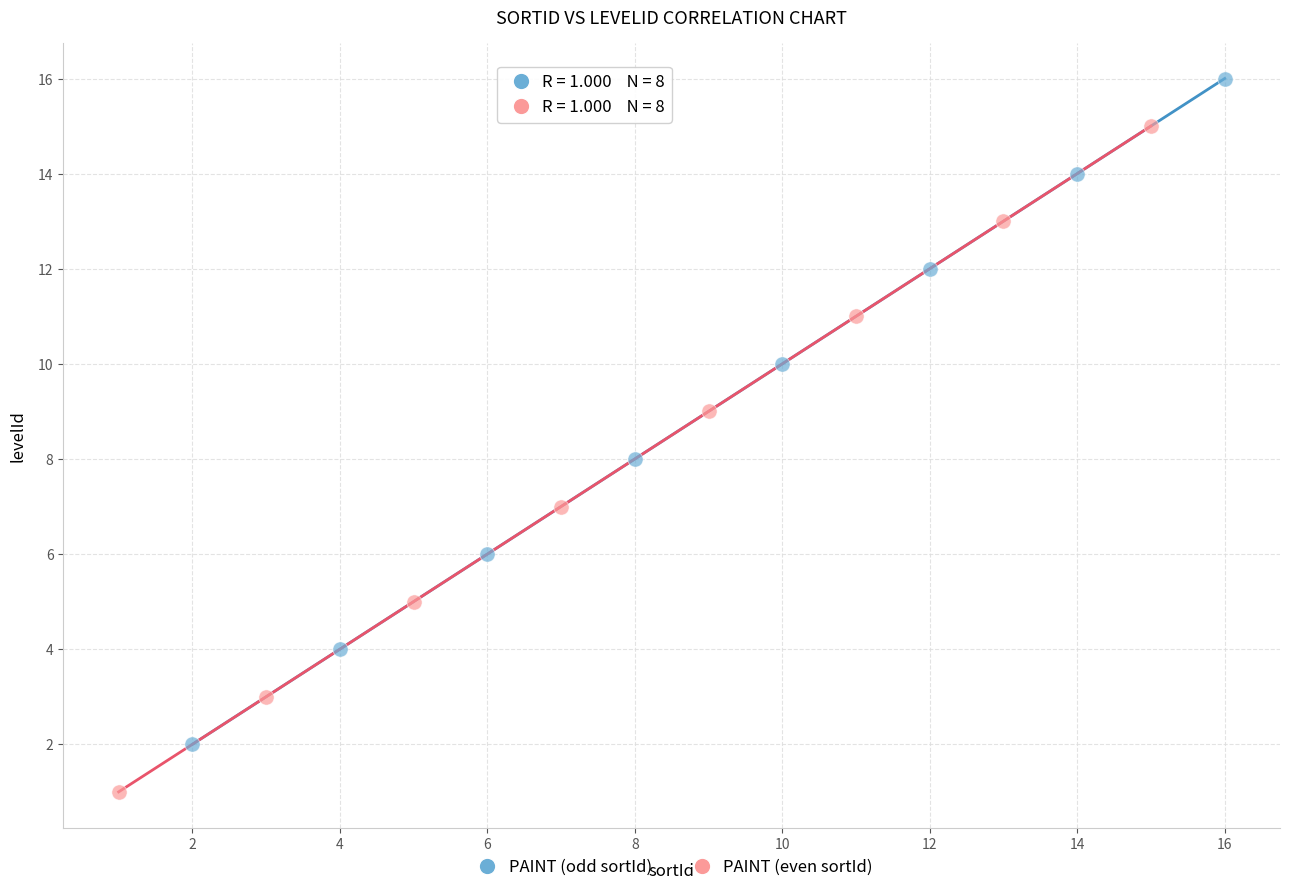

Which series contains the lowest Y value?

PAINT (even sortId)